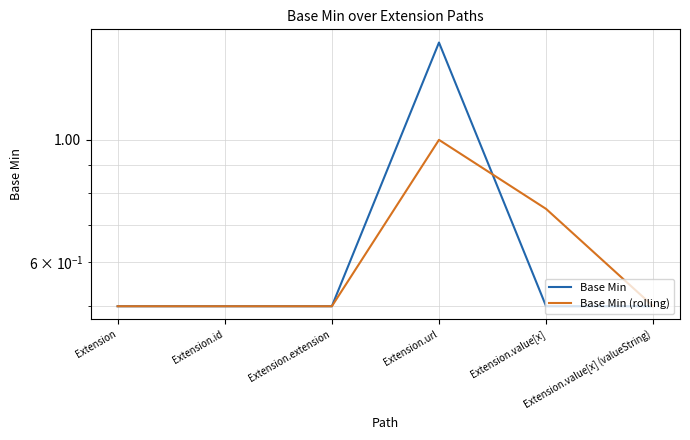

What is the difference between the maximum and minimum values in the Base Min series?

1.0